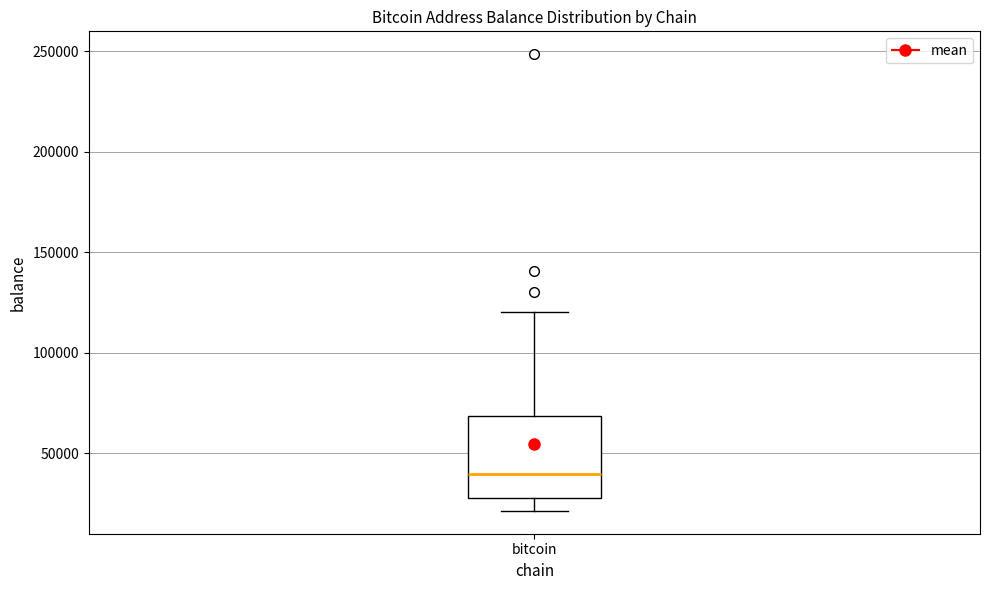

Transcribe this box plot: give where the median line is, the range the box spans, and where the two whiskers end, as read against the y-axis. The values are not printed on the chart, so give them approximately, as read against the axis.

median 40000, box 25000 to 70000, whiskers 20000 to 120000